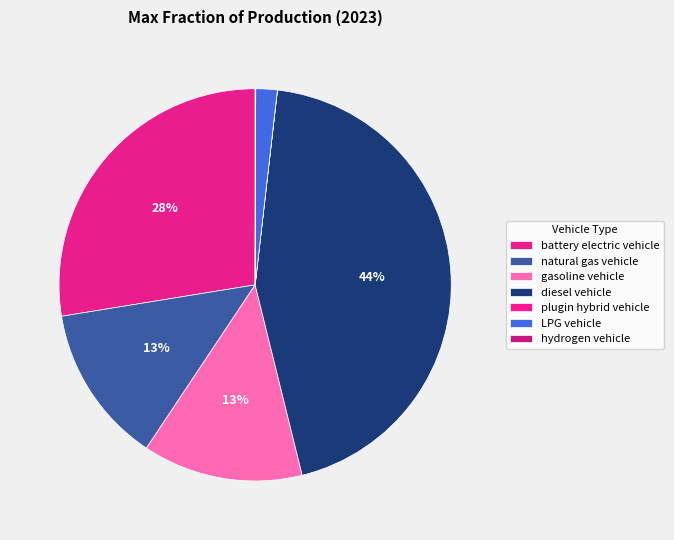

Rank the categories by value from highest to lowest.

diesel vehicle, battery electric vehicle, gasoline vehicle, natural gas vehicle, LPG vehicle, hydrogen vehicle, plugin hybrid vehicle